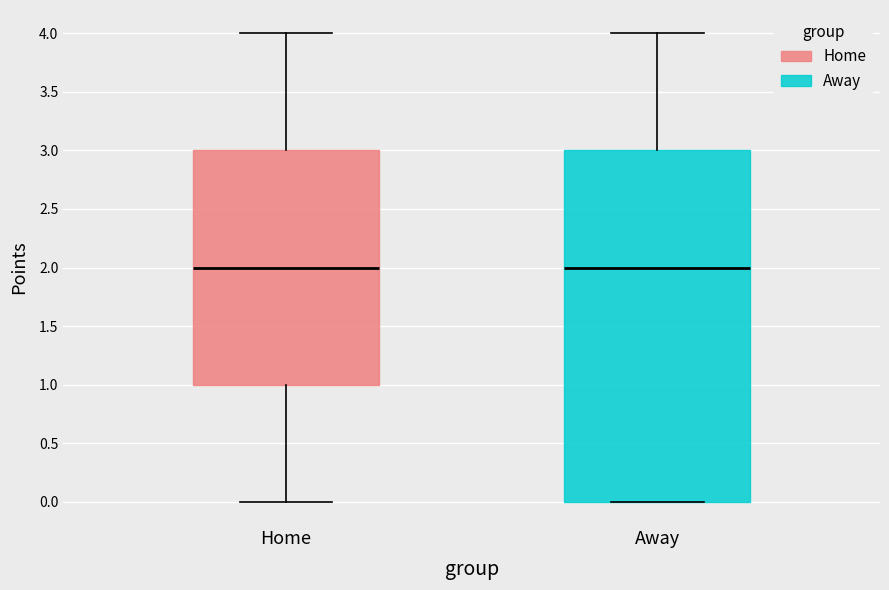

Where is the upper edge of the box for Home on the y-axis? The values are not printed on the chart, so give them approximately, as read against the axis.

3